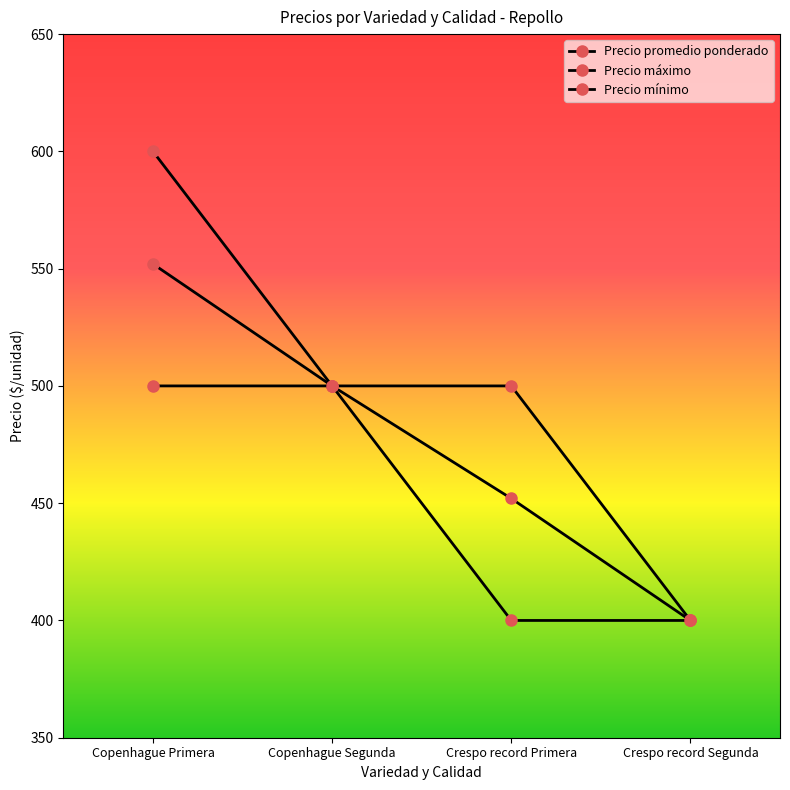

True or false: Precio máximo and Precio mínimo intersect in this chart.

False